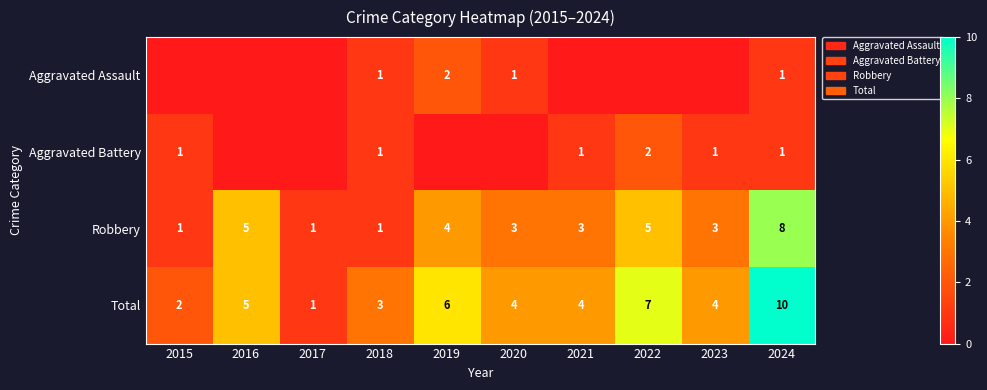

What is the maximum value for Total?

10